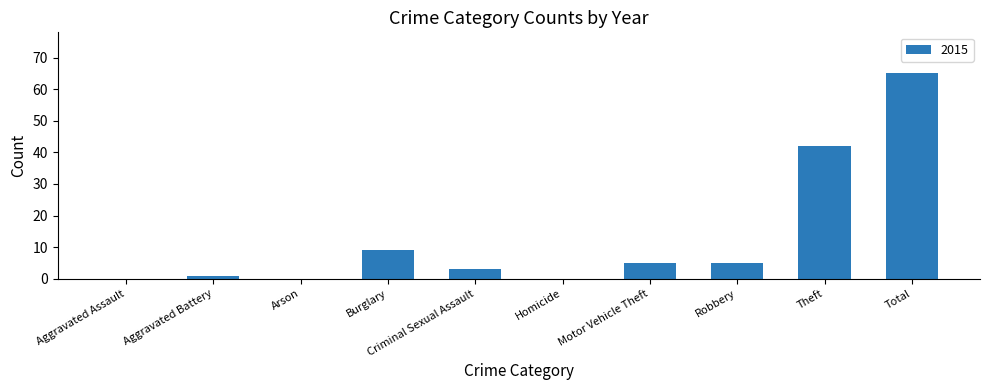

The value at Total is 65. True or false?

True